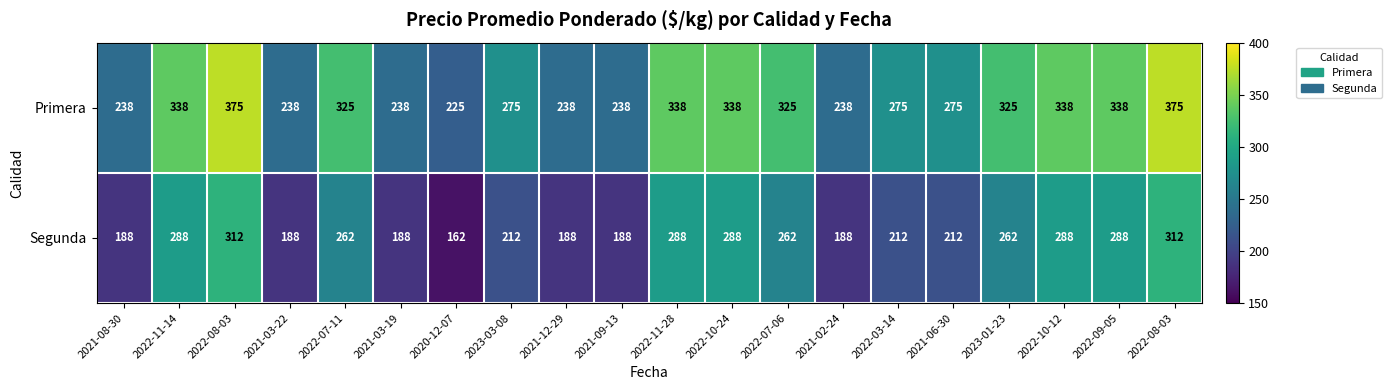

How many data points does each series have?

20